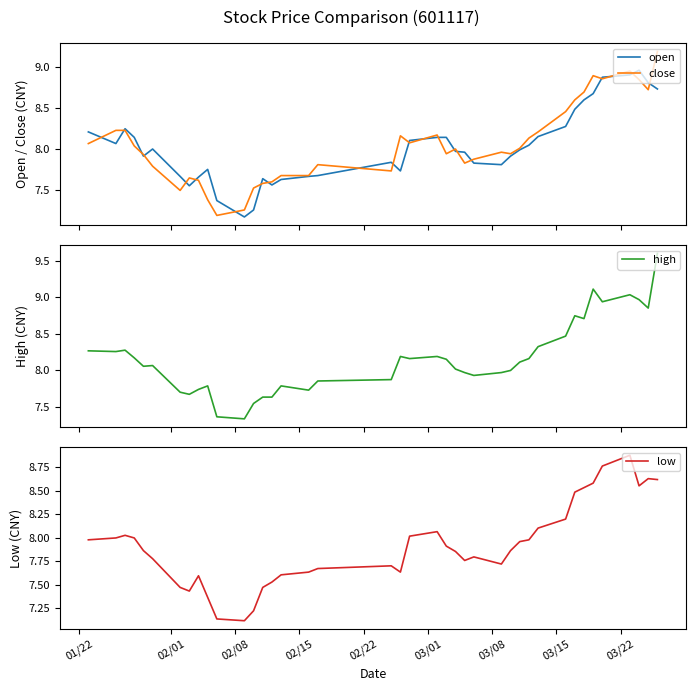

How many times do close and open cross each other?

21